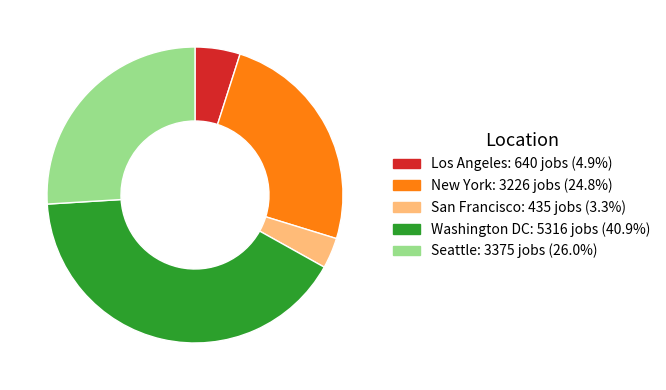

Is there any slice that represents more than half of the pie?

No